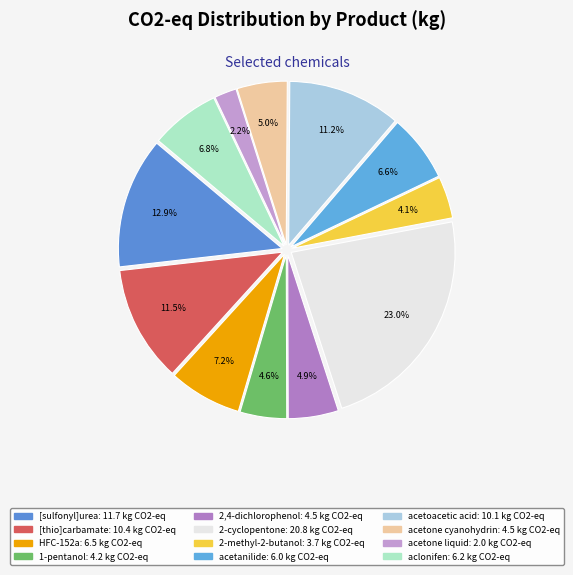

Is there a majority slice in this chart?

No